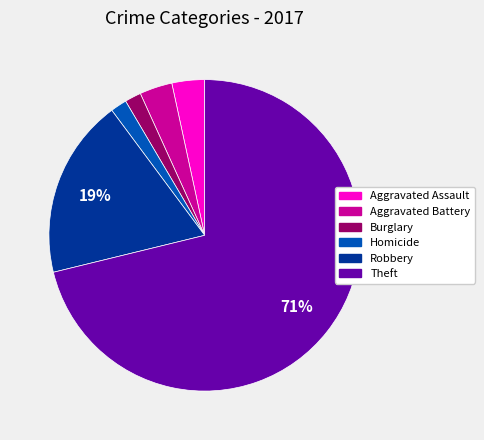

Combined, do Aggravated Battery and Aggravated Assault account for over 50%?

No